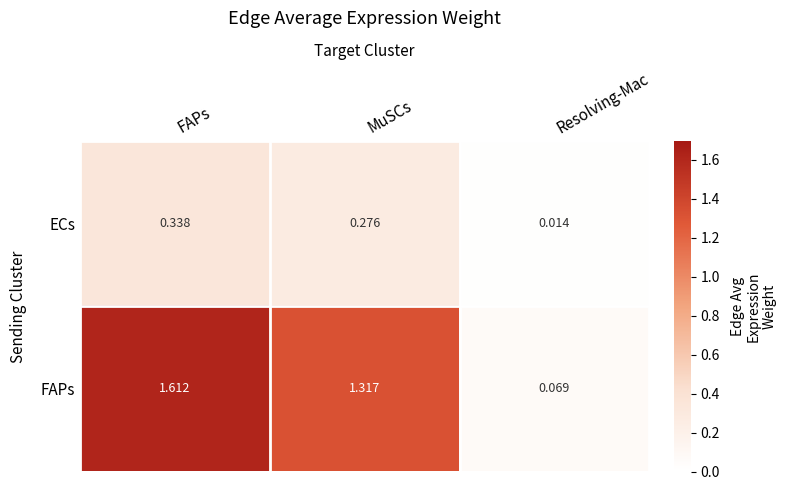

Which series has the widest spread of values?

FAPs